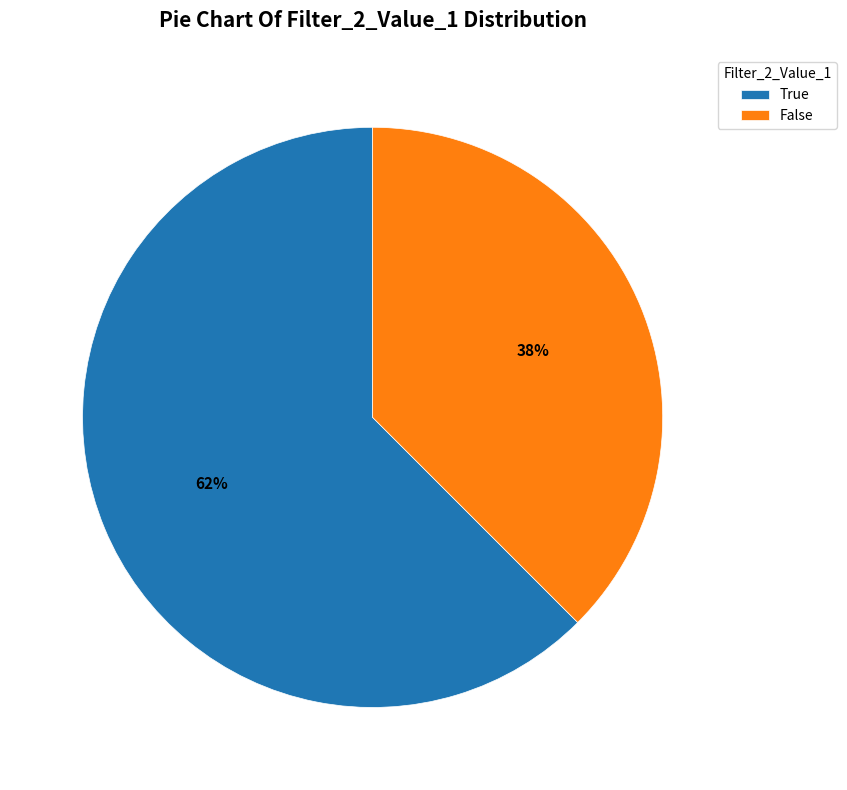

Between True and False, which is larger?

True